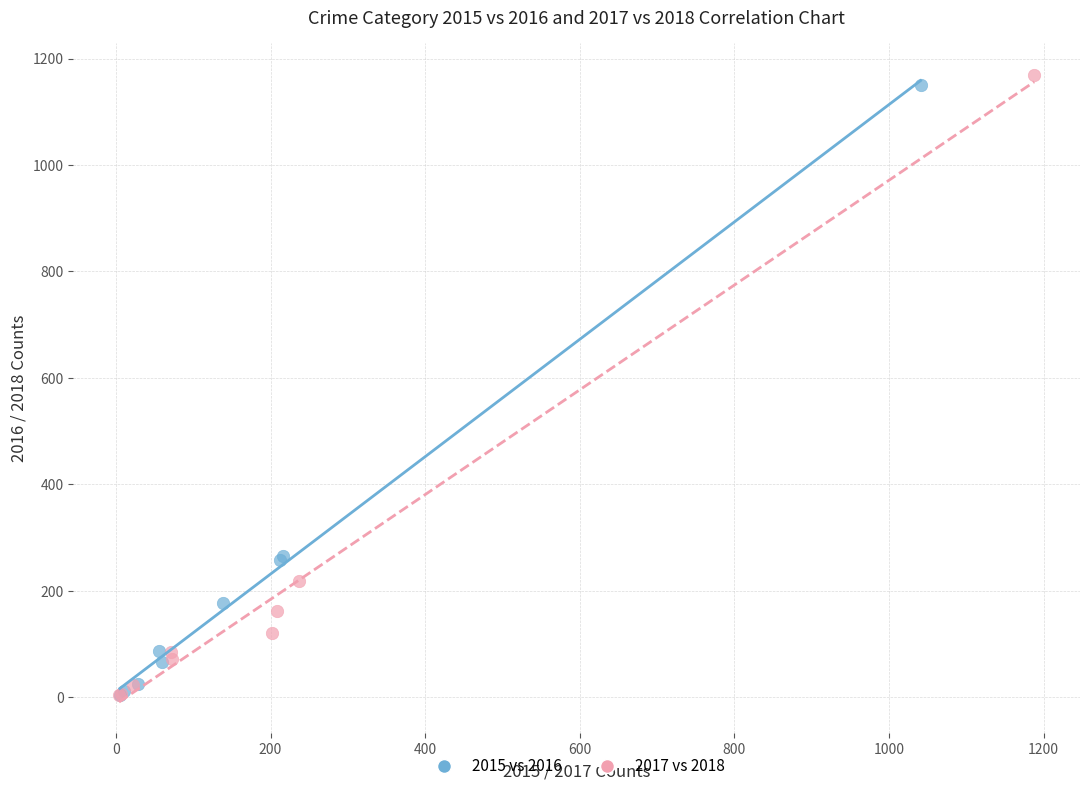

Which series has the widest spread of Y values?

2017 vs 2018